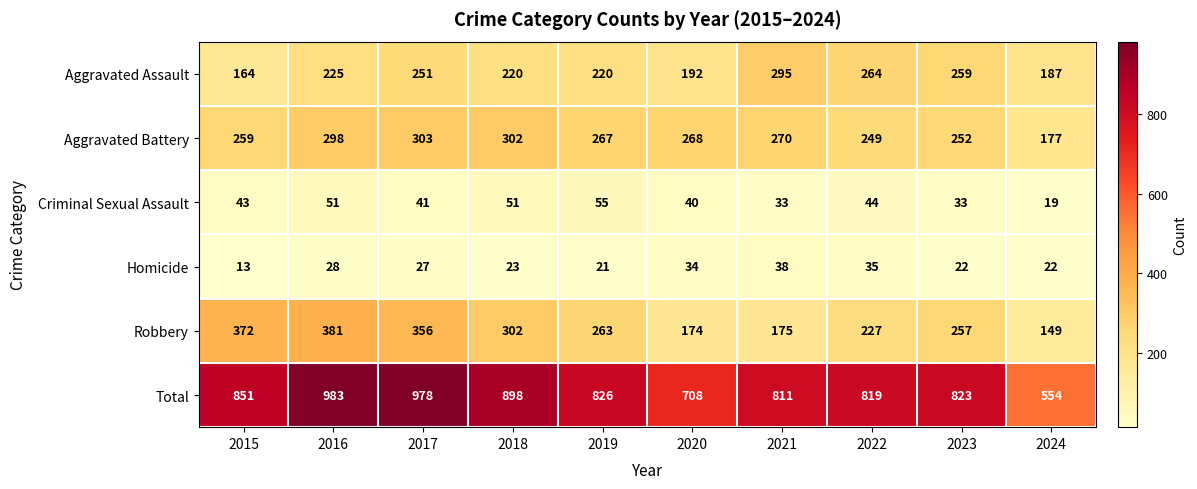

How many series are shown in this chart?

6